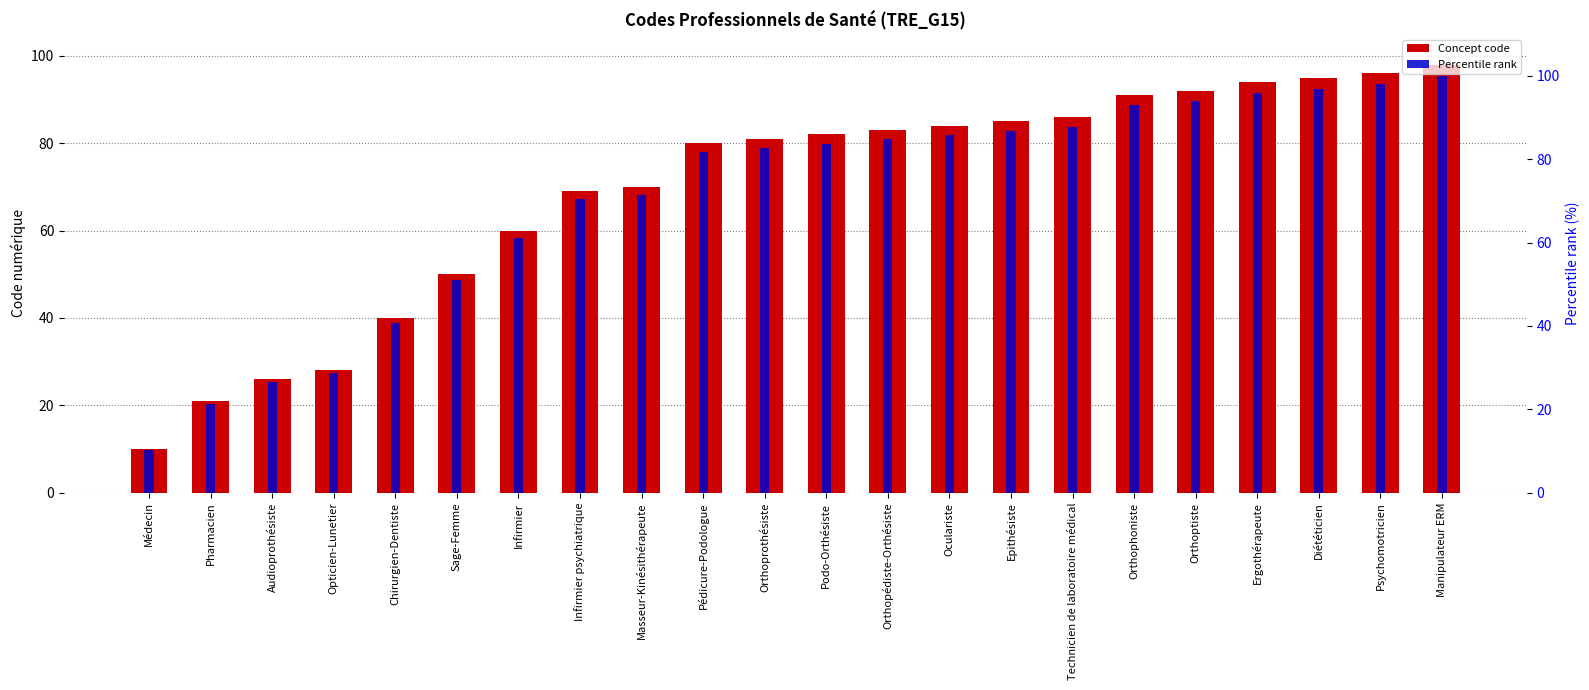

Is it true that Percentile rank equals 45.0 at Diététicien?

False